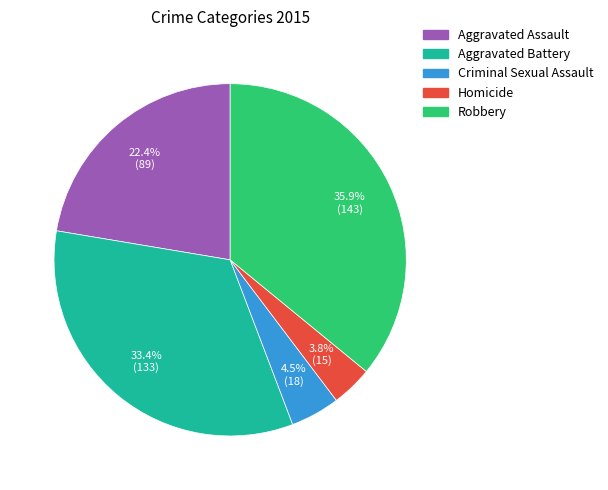

To the nearest percent, what is the combined percentage of Aggravated Battery and Criminal Sexual Assault?

38%